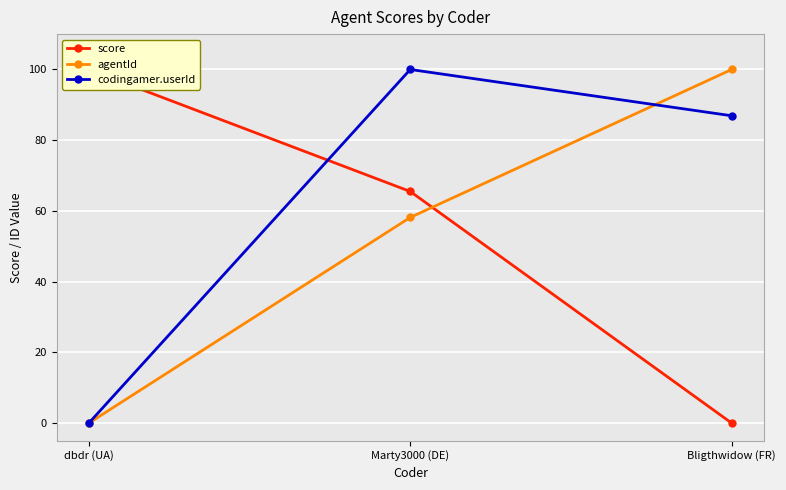

Reading right to left, extract all data points from this chart.

score: Bligthwidow (FR)=0.0	Marty3000 (DE)=65.5	dbdr (UA)=100.0
agentId: Bligthwidow (FR)=100.0	Marty3000 (DE)=58.2	dbdr (UA)=0.0
codingamer.userId: Bligthwidow (FR)=86.9	Marty3000 (DE)=100.0	dbdr (UA)=0.0